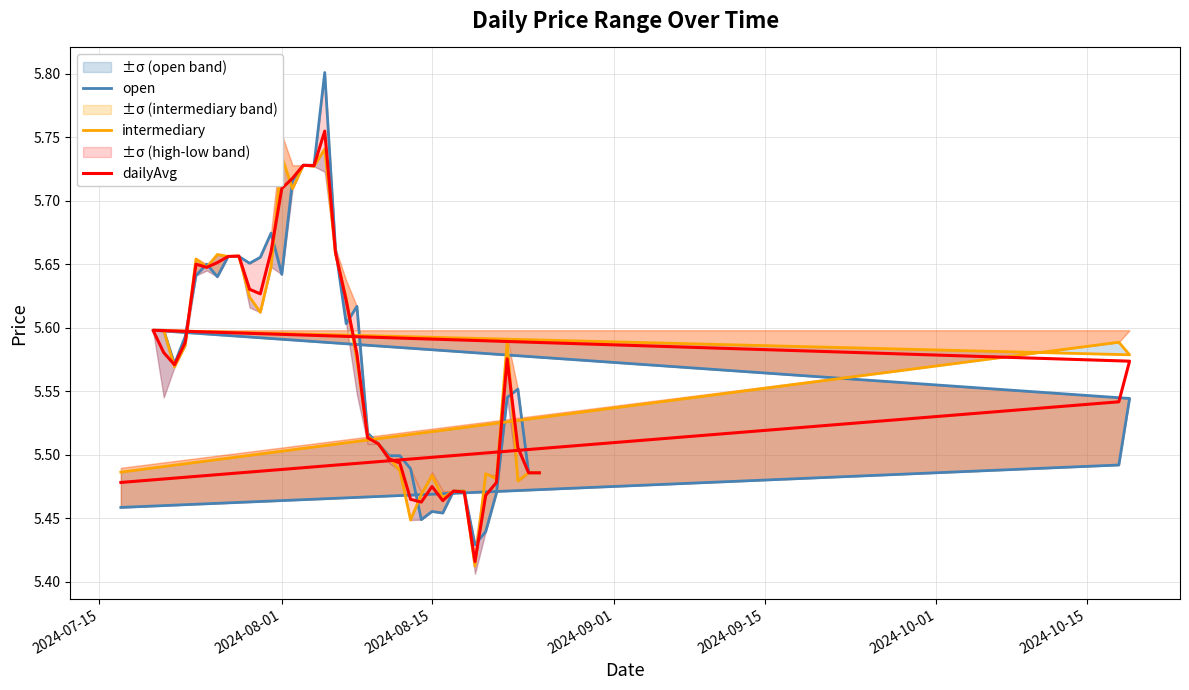

What is the maximum value shown in the chart?

5.8